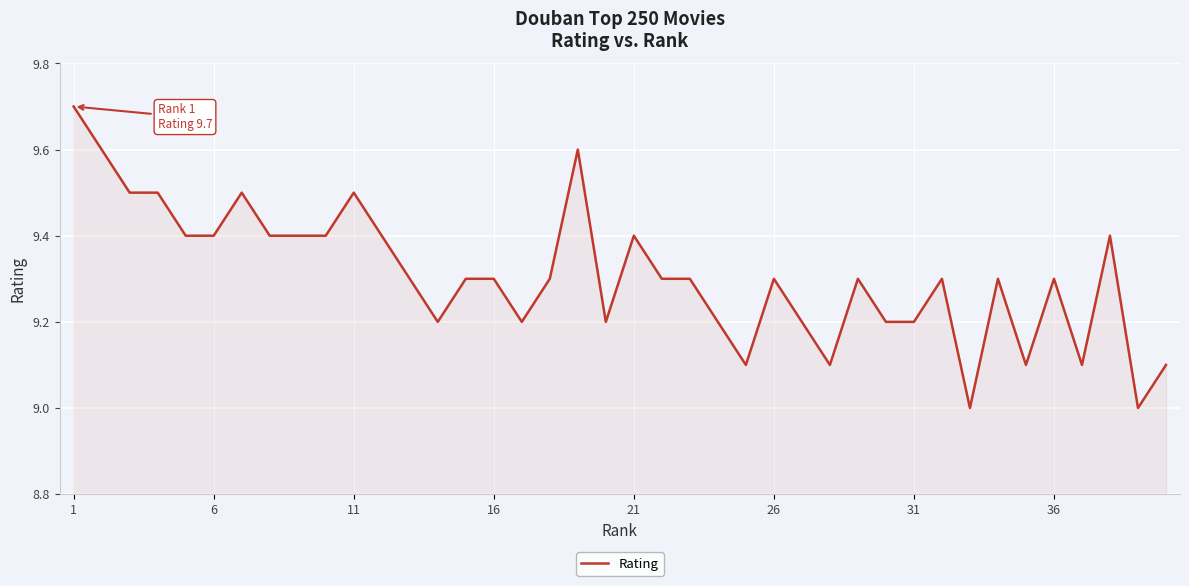

What is the difference between the maximum and minimum values?

0.7